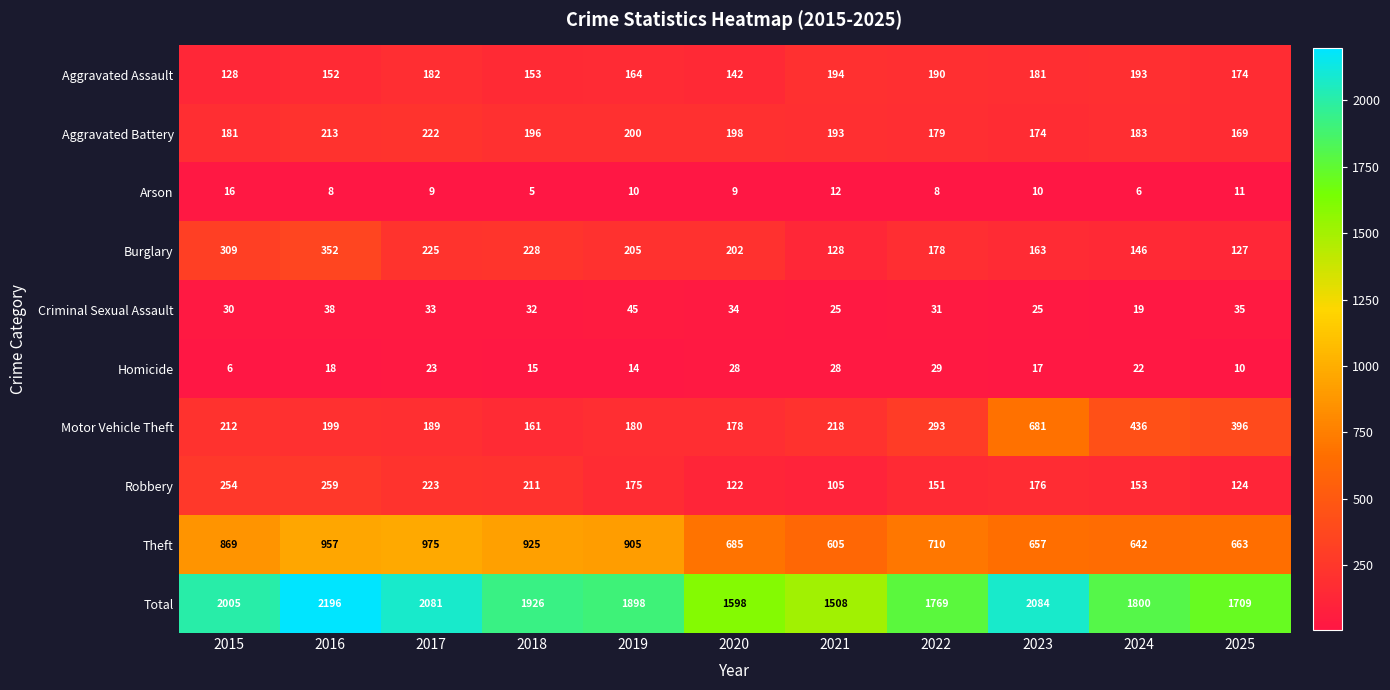

What value does the Motor Vehicle Theft series have at 2020?

178